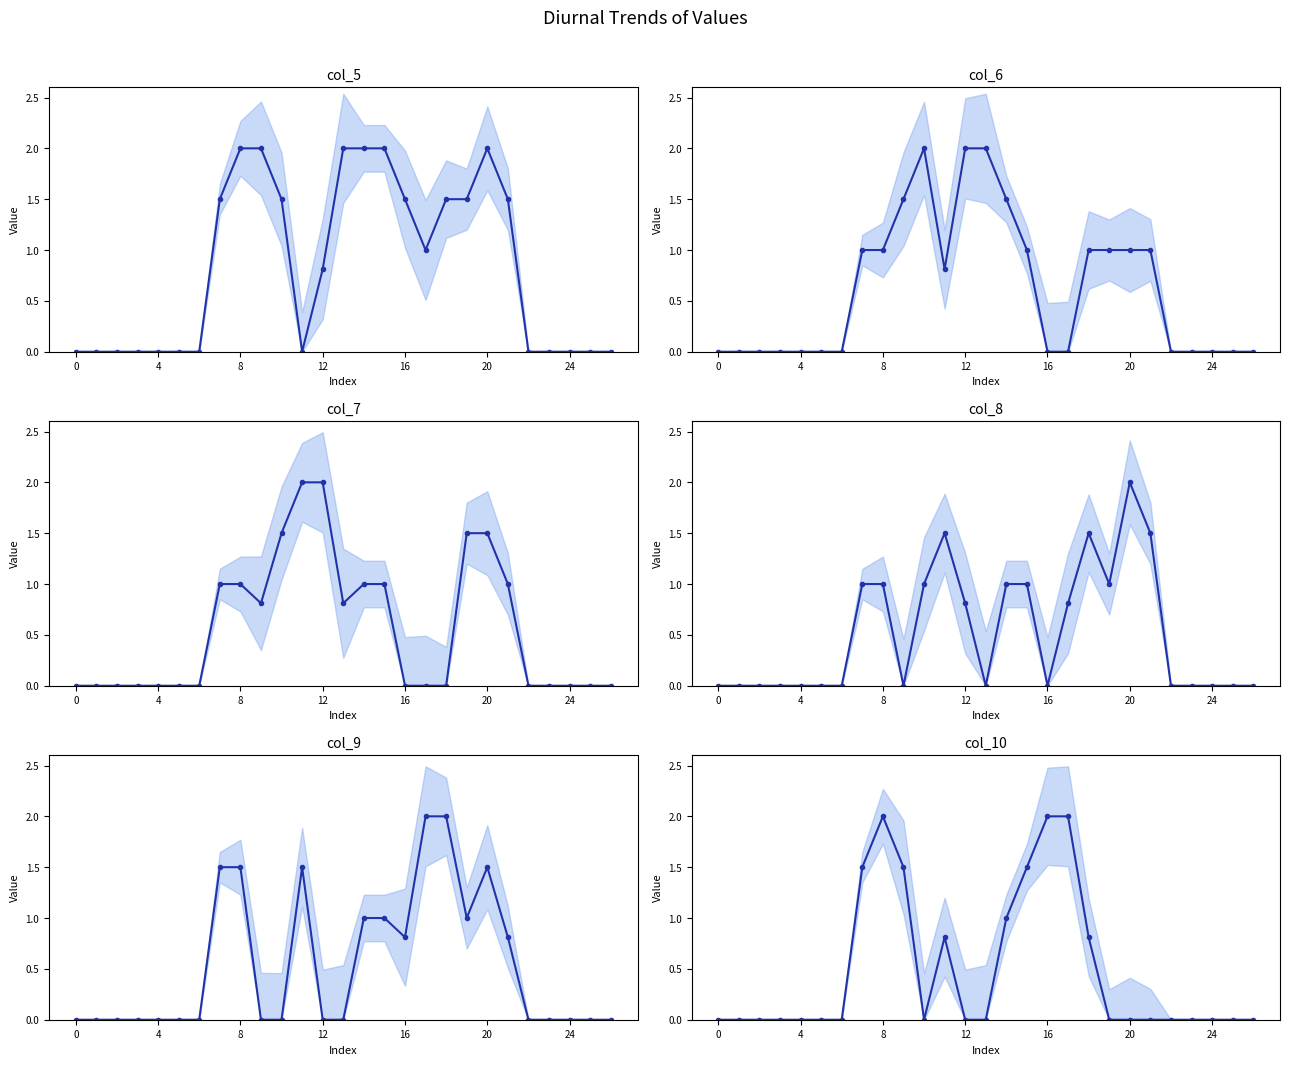

At which category does col_5 reach its first local valley?

11